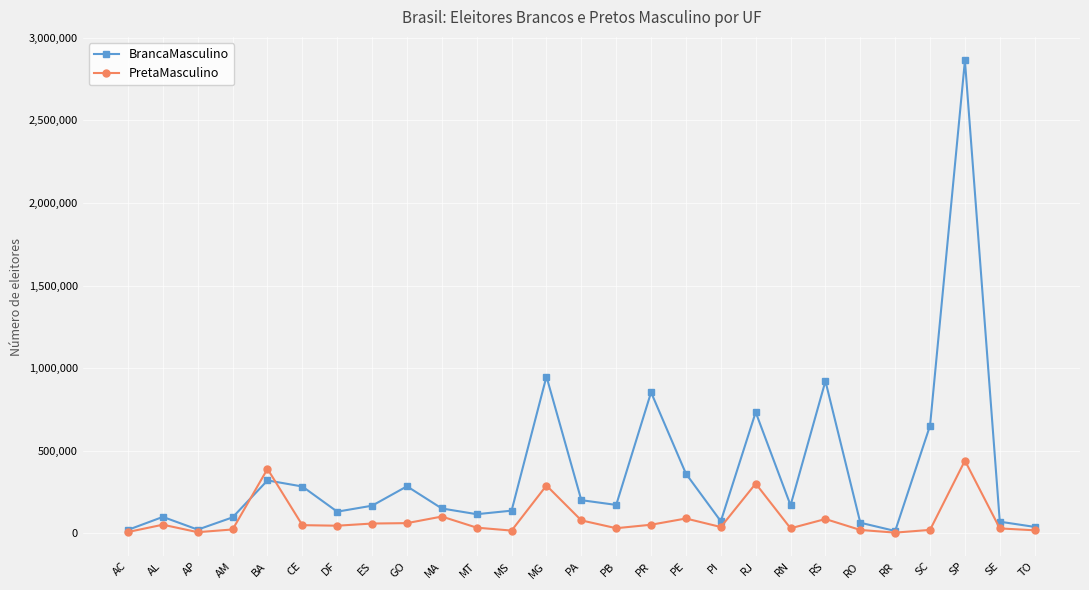

Which category has the highest value in the PretaMasculino series?

SP